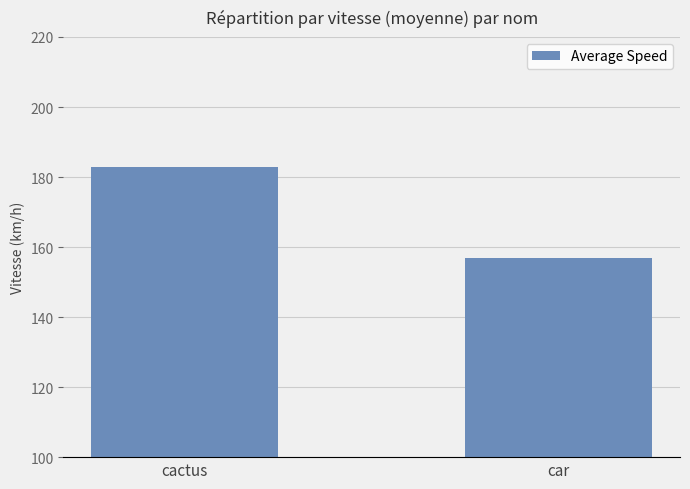

What is the value of the 2nd bar from the left?

157